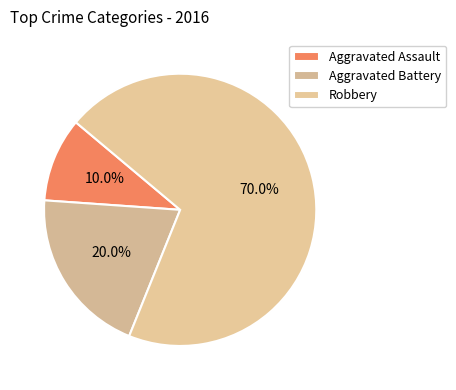

What is the smallest slice in the pie chart?

Aggravated Assault